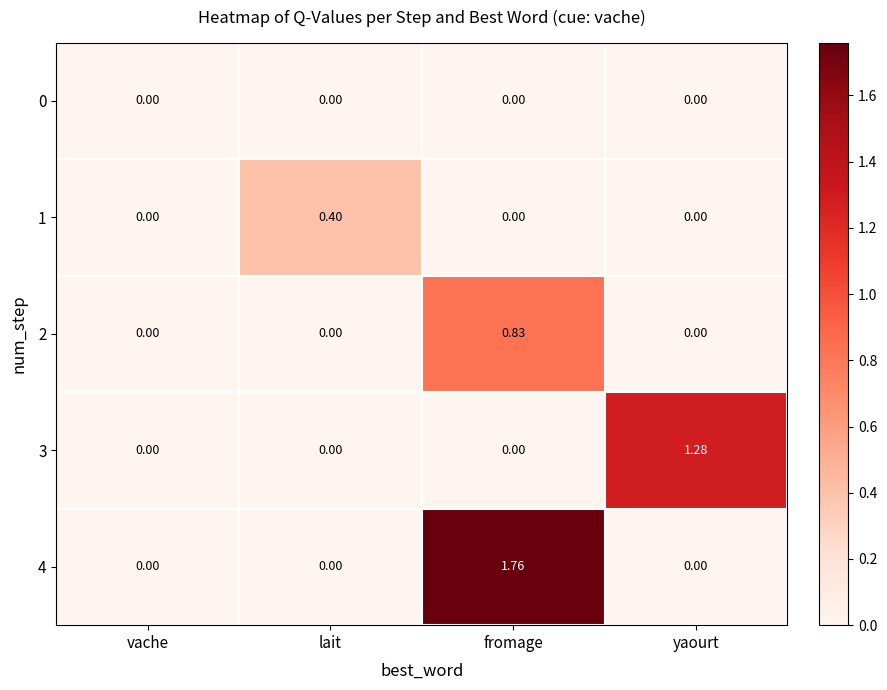

How many distinct data groups are displayed?

5